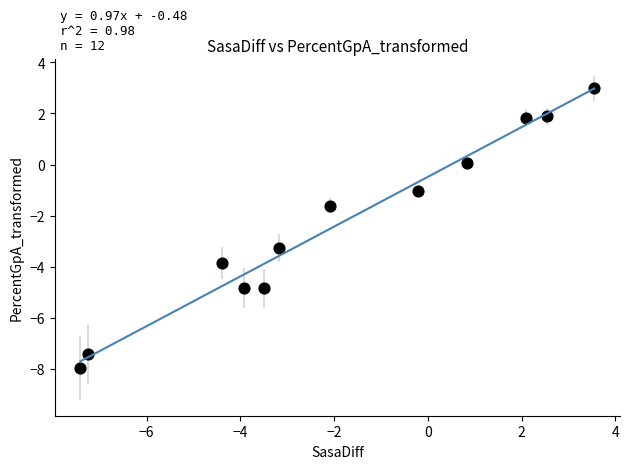

What is the range of X values (max minus min)?

11.0